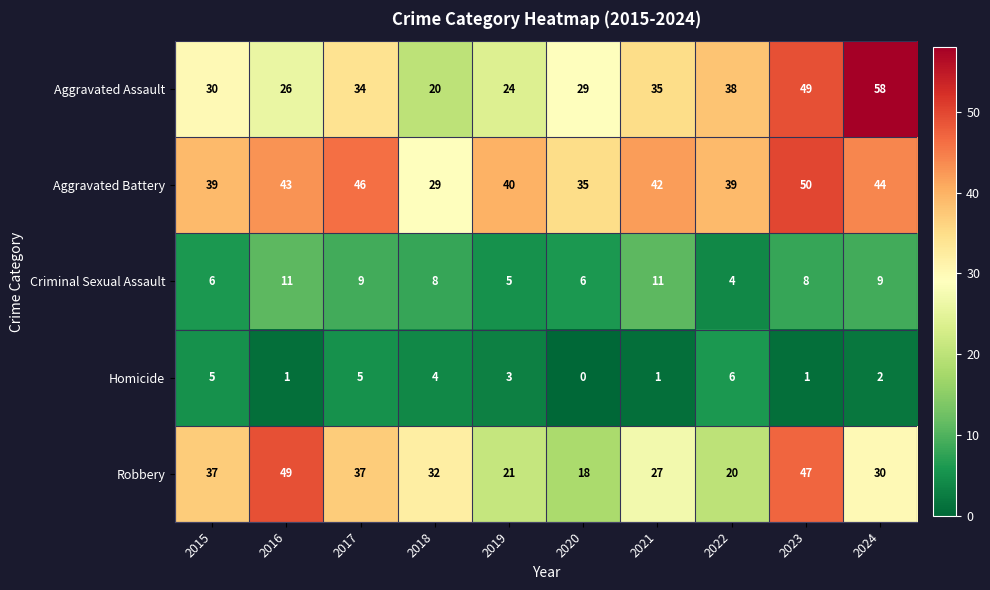

What is the spread (max minus min) of values at 2018?

28